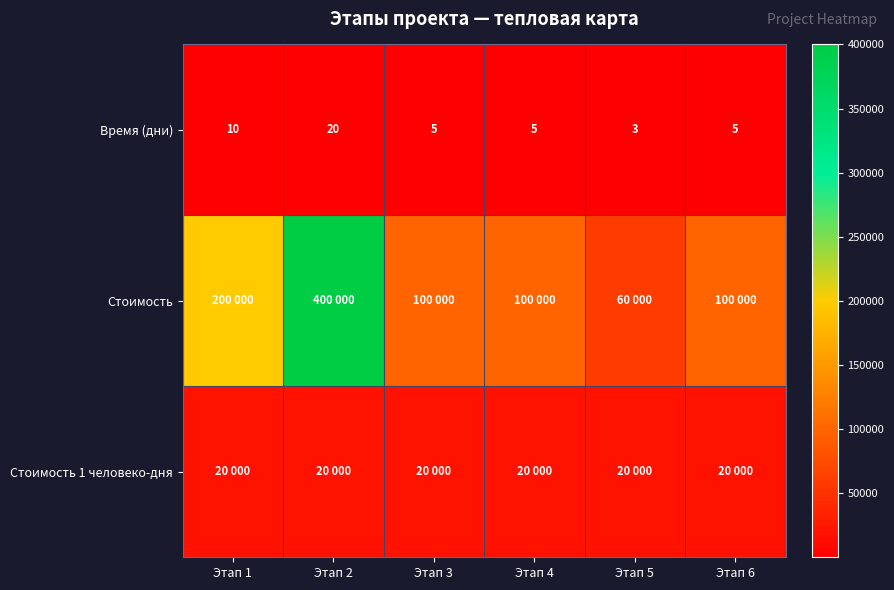

At how many categories does at least one series exceed 305663?

1